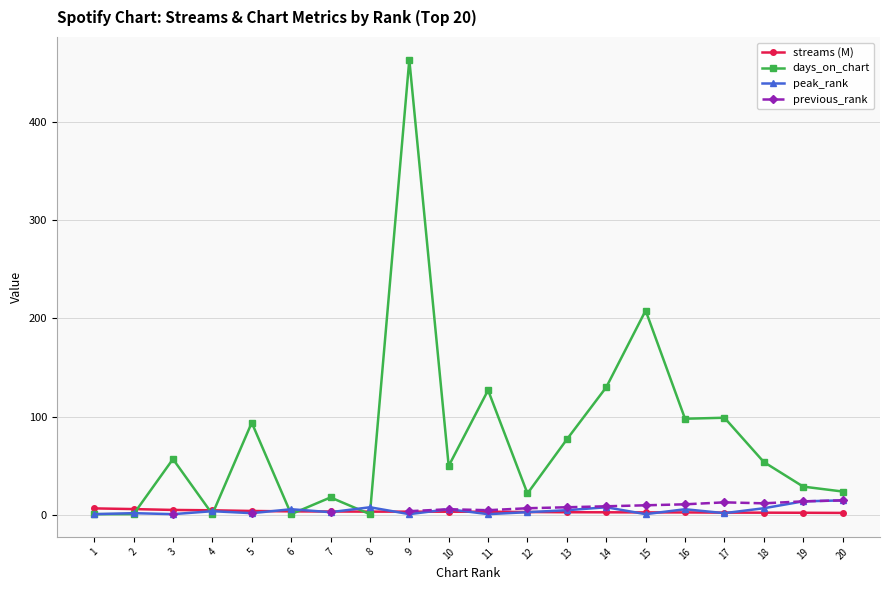

After their last crossing, which series has the higher values: days_on_chart or peak_rank?

days_on_chart